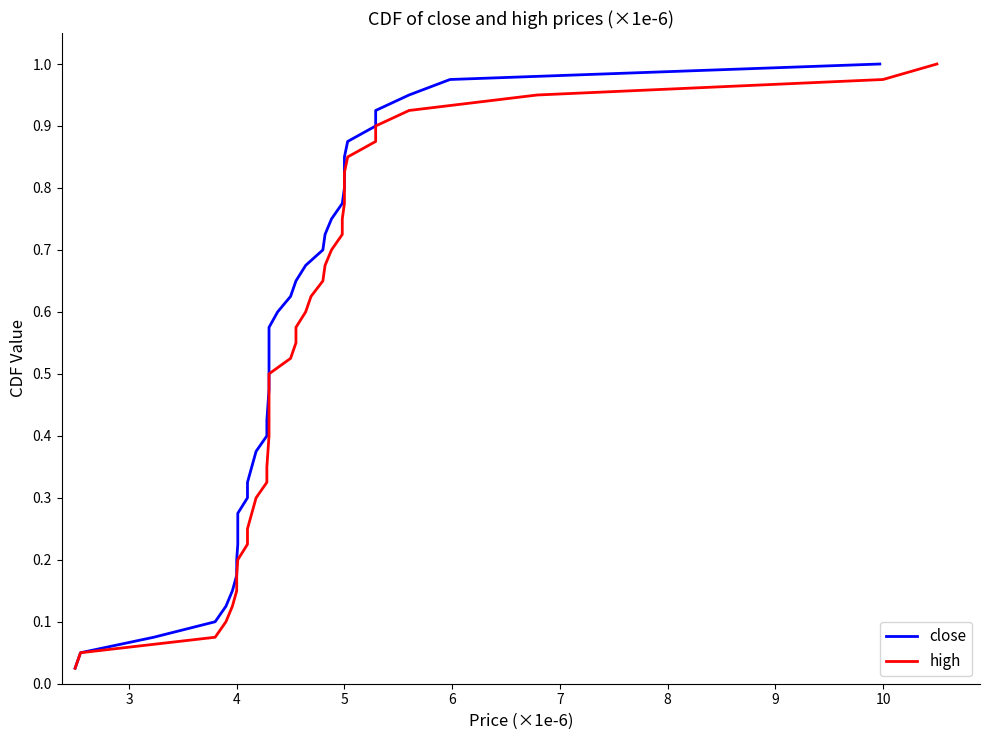

True or false: close and high intersect in this chart.

False